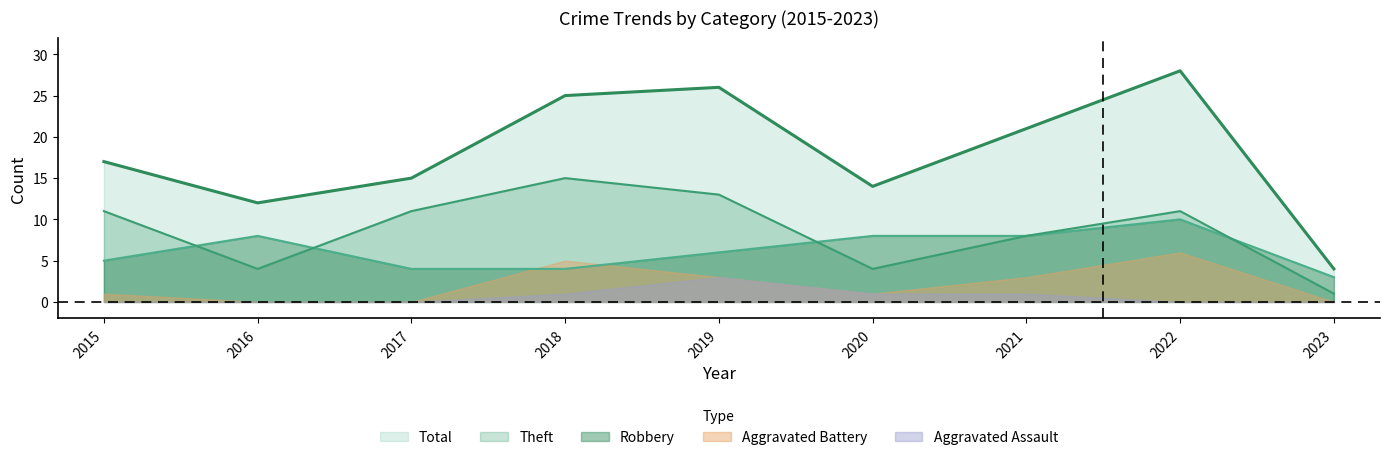

What is the maximum value shown in the chart?

28